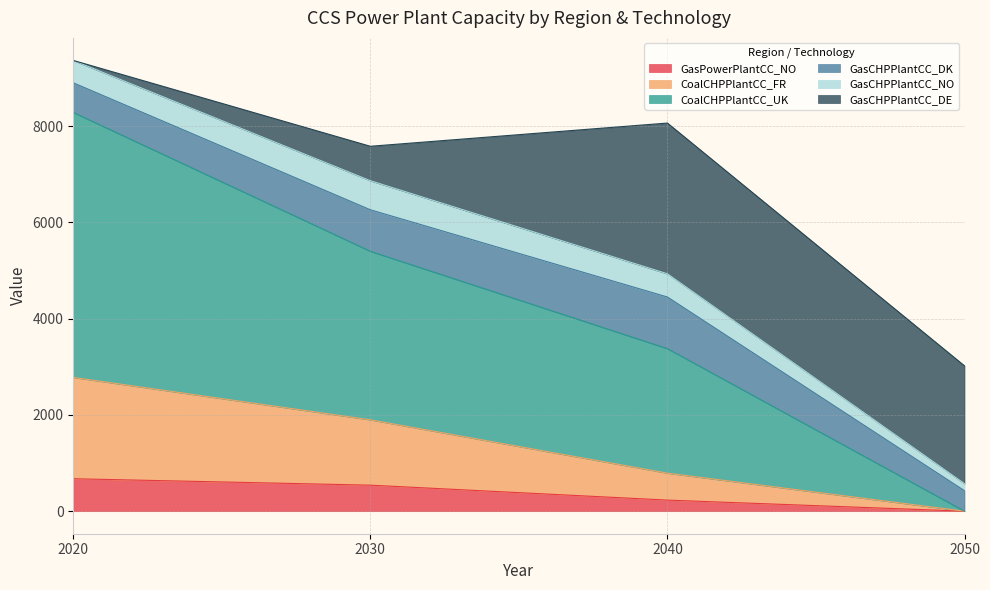

Which series has the widest spread of values?

CoalCHPPlantCC_UK